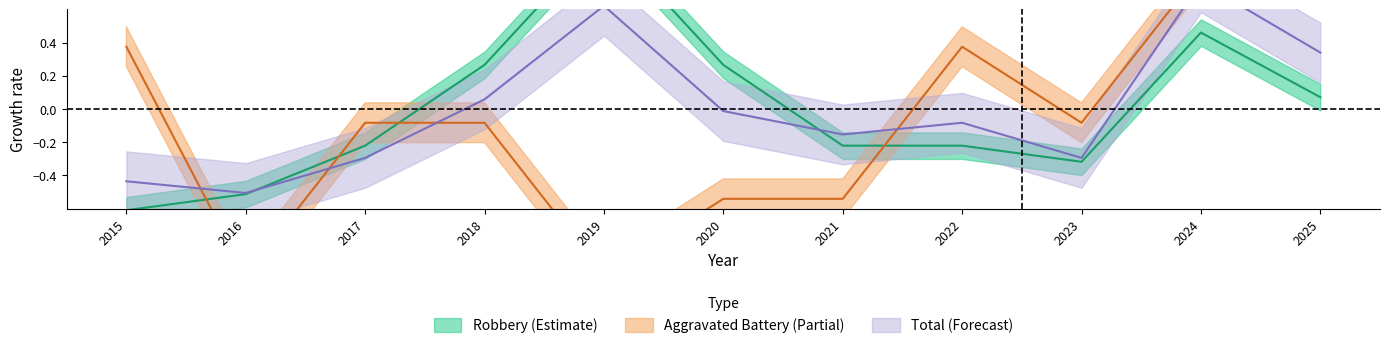

What is the value of the Aggravated Battery point at the 1st from the left?

0.4